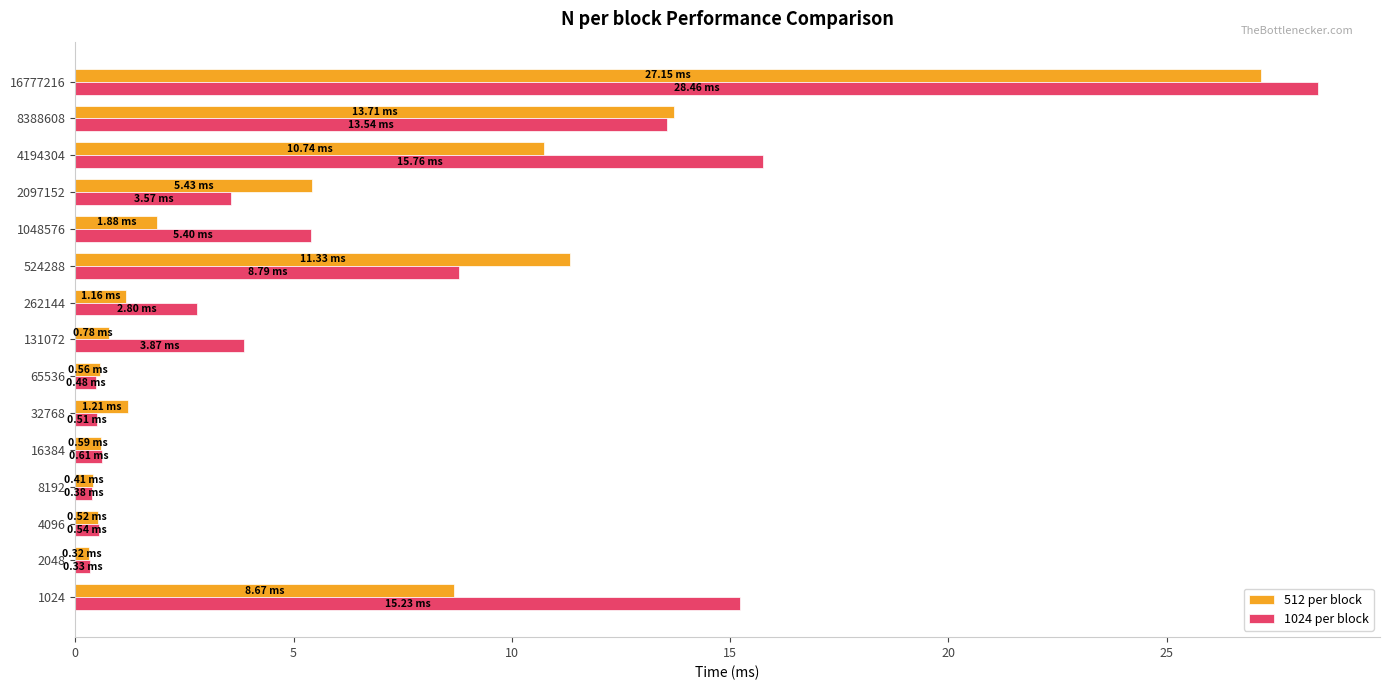

Rank the series by their maximum value, from lowest to highest.

512 per block, 1024 per block